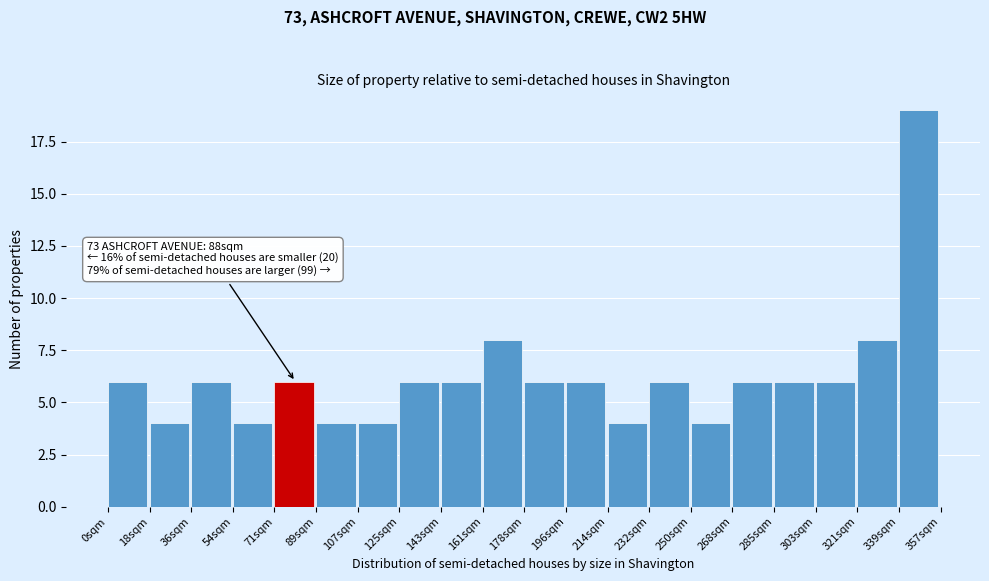

Over which range of the x-axis is the bar tallest?

338 to 356